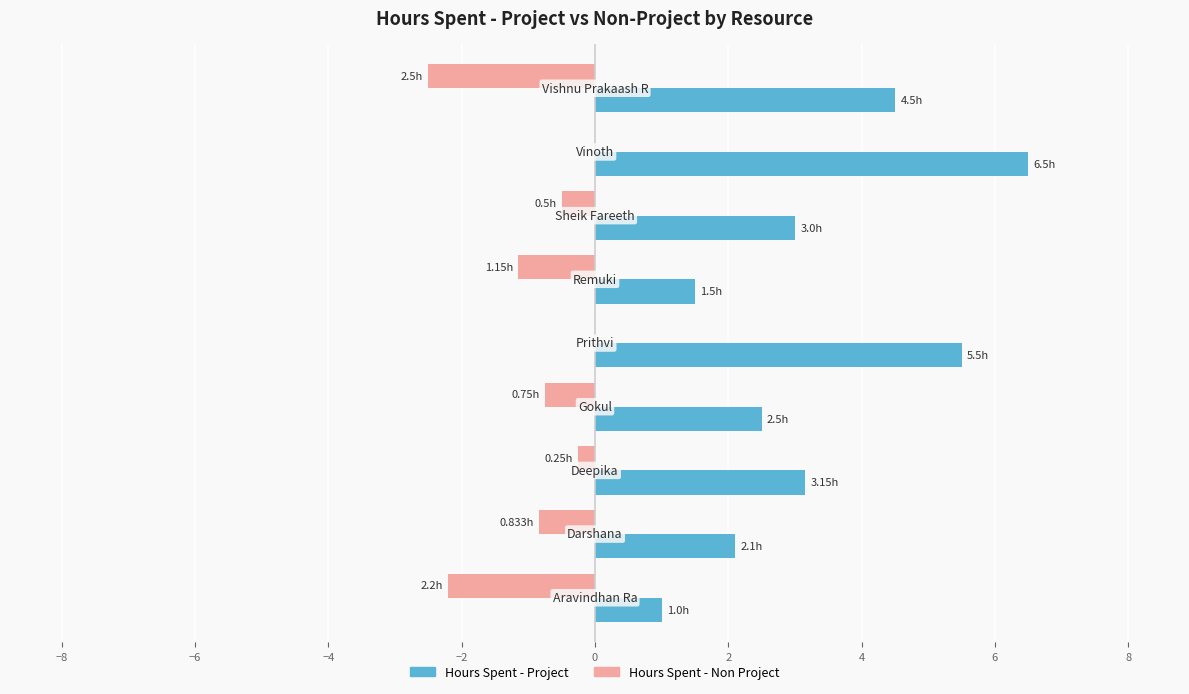

What is the sum of all Hours Spent - Project values?

29.8